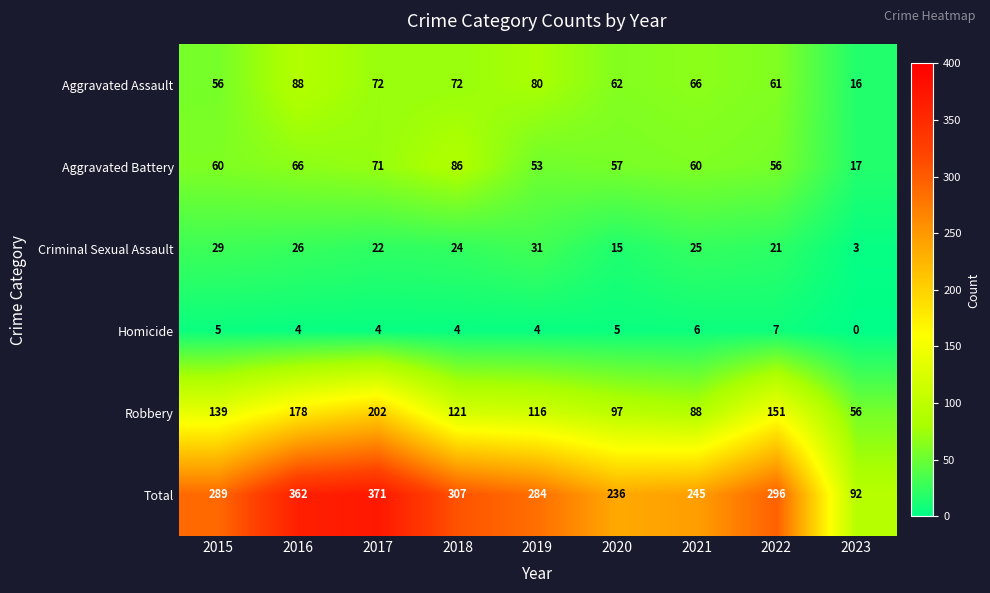

The value of Aggravated Battery at 2016 is 66. True or false?

True